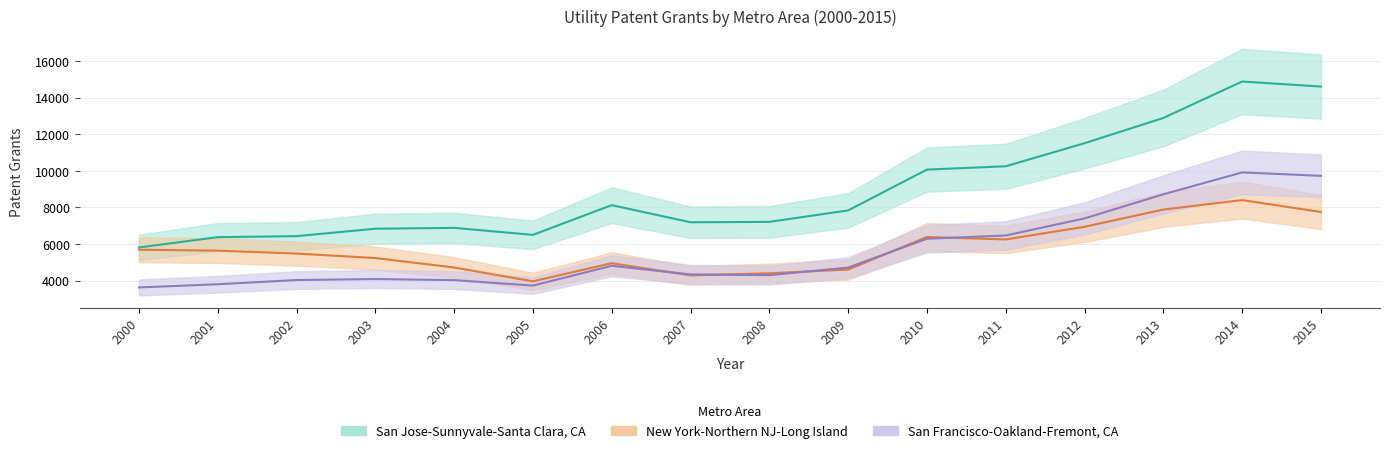

List the series in order of their peak value, lowest first.

New York-Northern NJ-Long Island, San Francisco-Oakland-Fremont, CA, San Jose-Sunnyvale-Santa Clara, CA